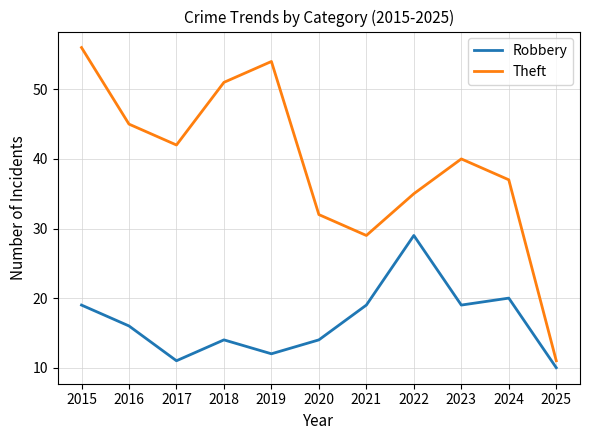

What is the greatest value displayed?

56